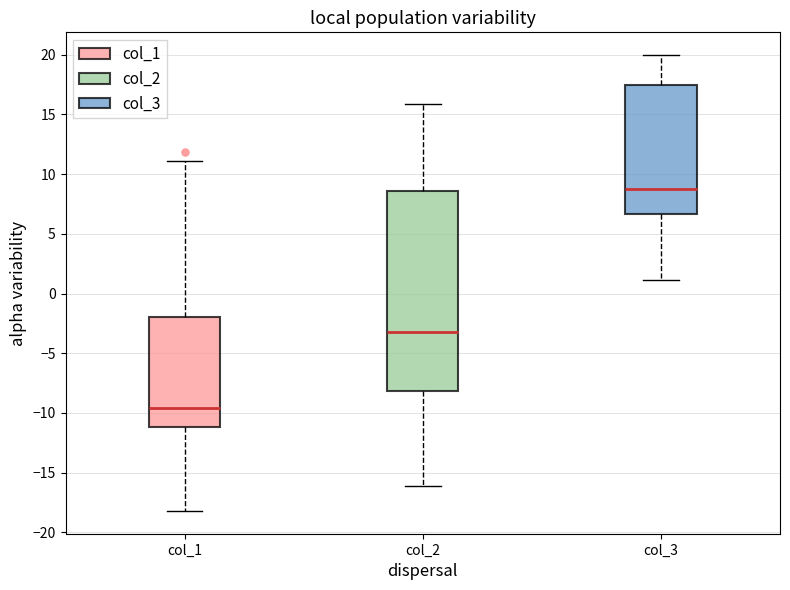

Comparing the boxes themselves (not the whiskers), which one is the tallest?

col_2